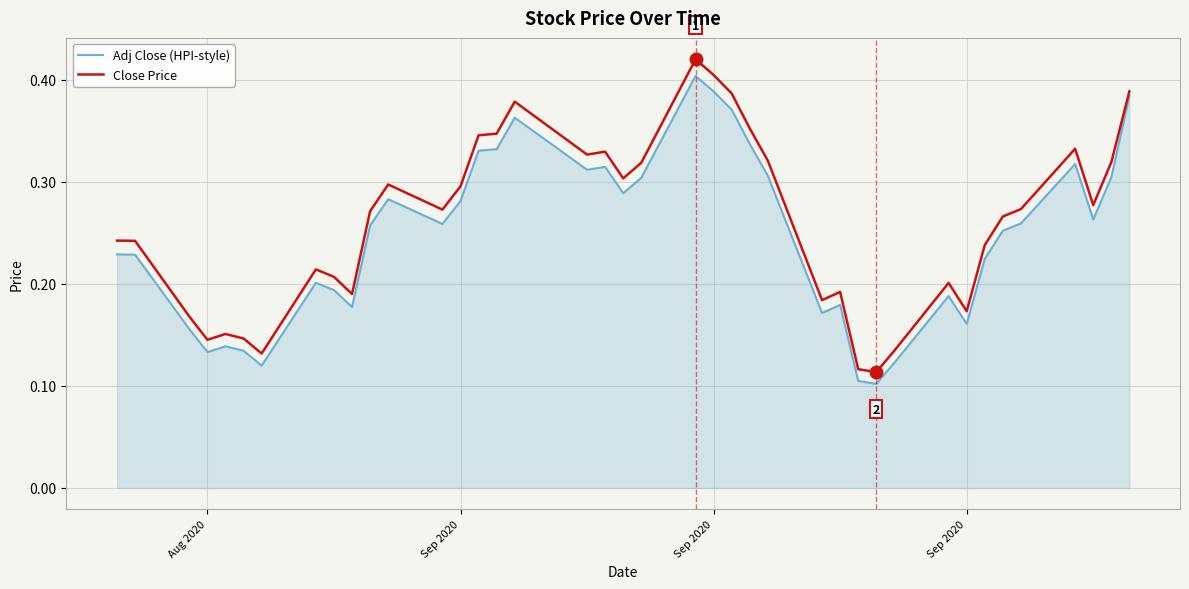

True or false: Adj Close (HPI-style) and Close Price intersect in this chart.

False